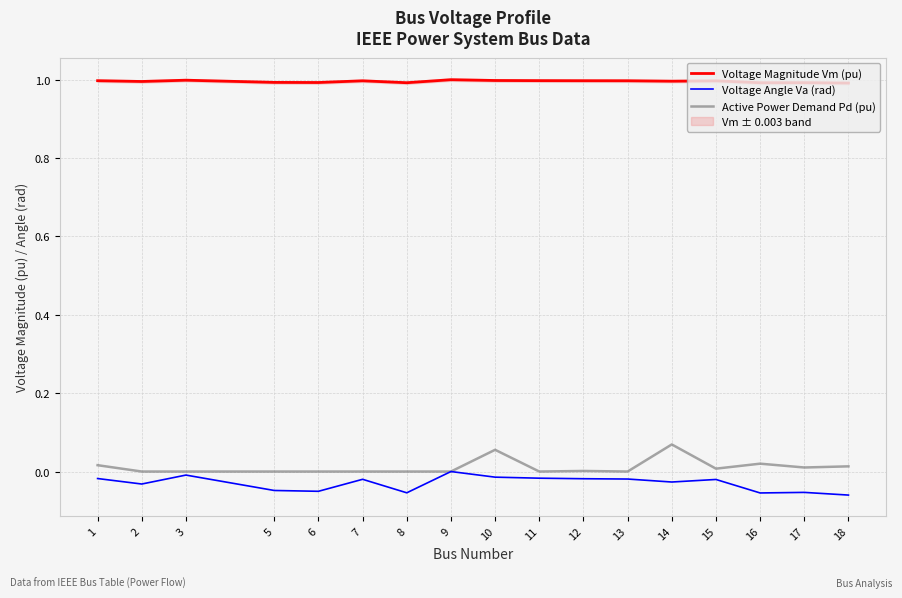

At 18, list the series in order from smallest to largest.

Voltage Angle Va (rad), Active Power Demand Pd (pu), Voltage Magnitude Vm (pu)